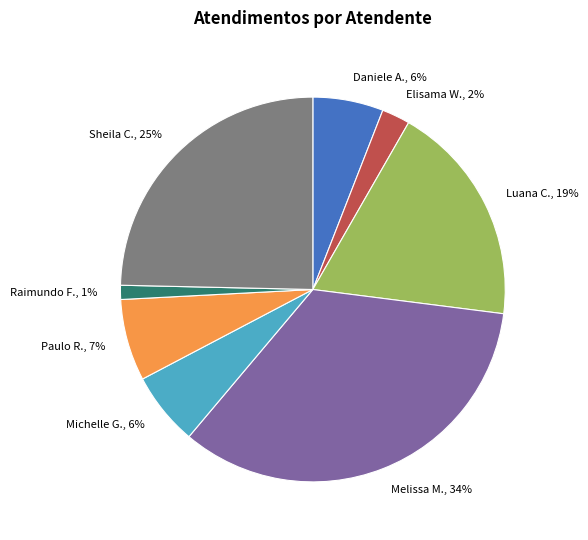

What is the largest slice in the pie chart?

Melissa M., 34%